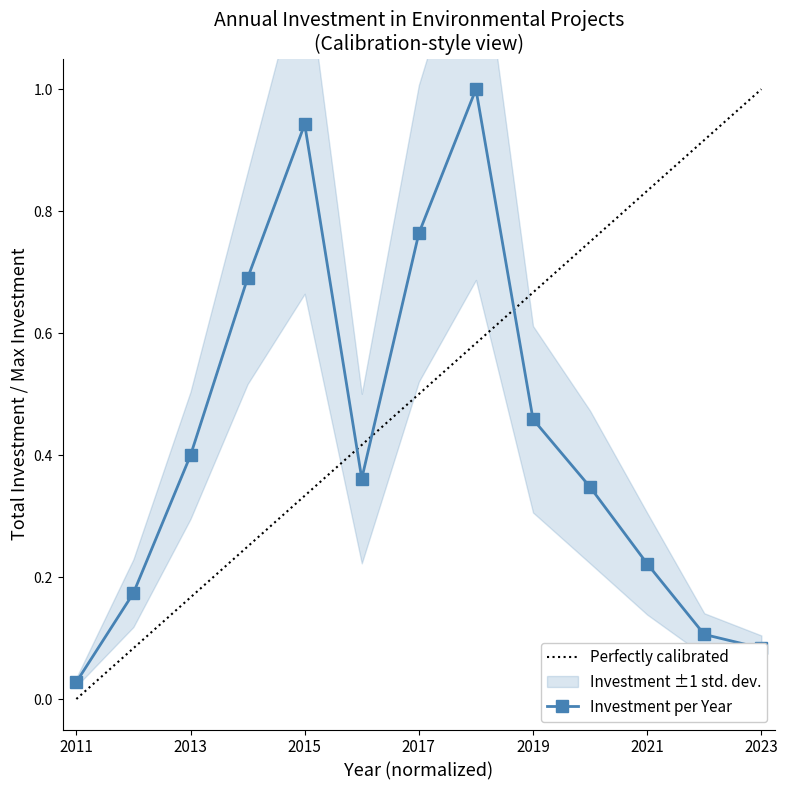

List the labels in order of value, smallest first.

2011, 2023, 2022, 2012, 2021, 2020, 2016, 2013, 2019, 2014, 2017, 2015, 2018